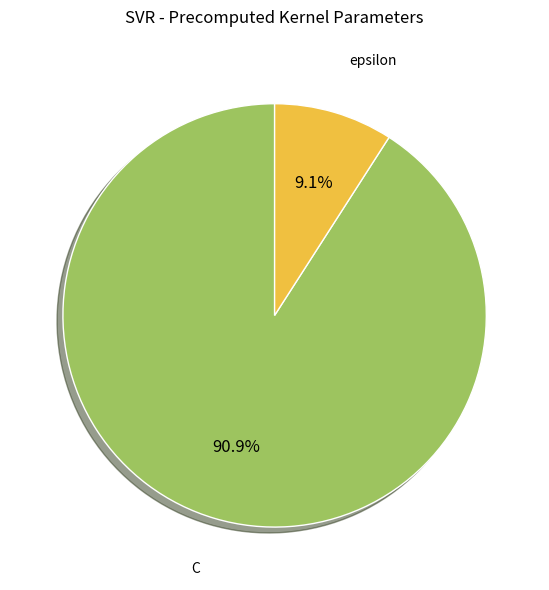

How many slices are in this pie chart?

2